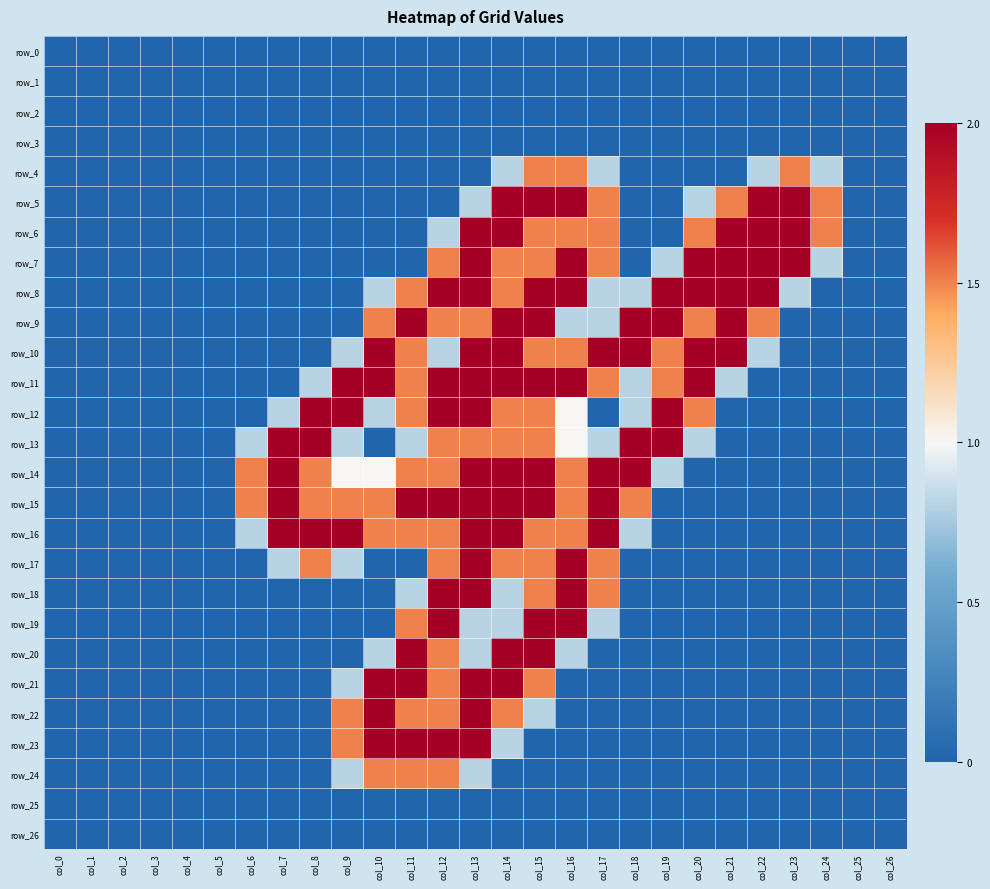

The value of row_23 at col_17 is 0.0. True or false?

True